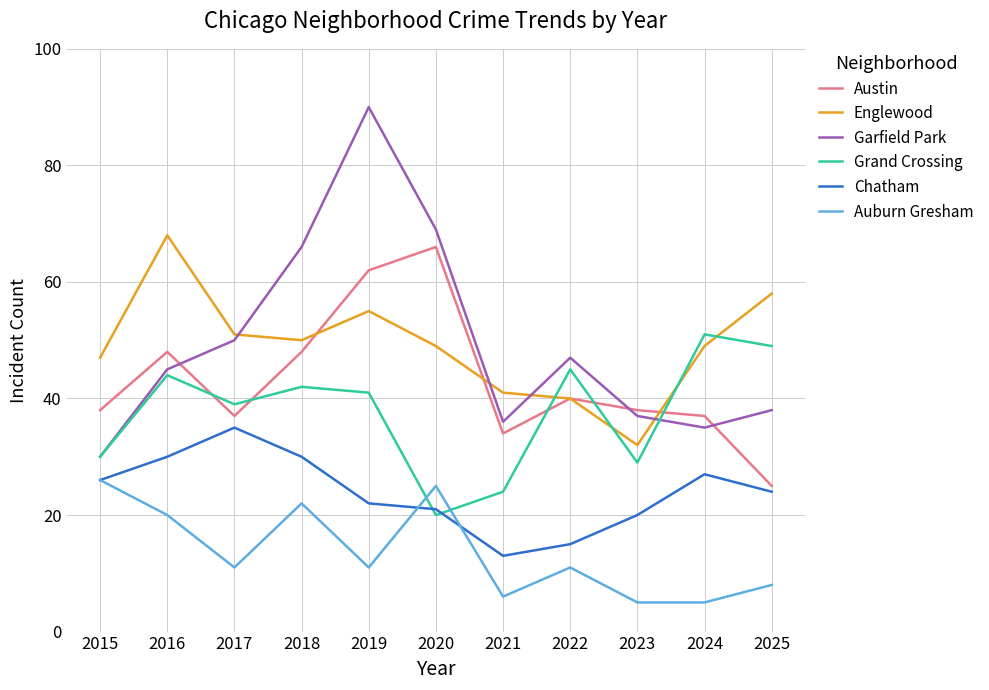

At which category is the sum across all series the highest?

2019